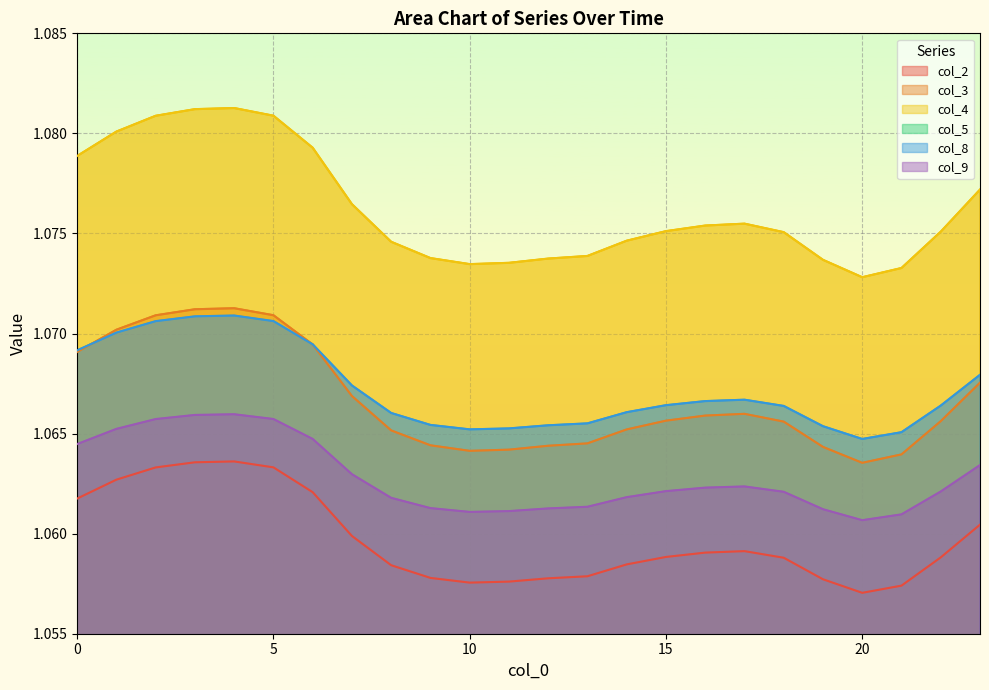

Which series has the widest spread of values?

col_4